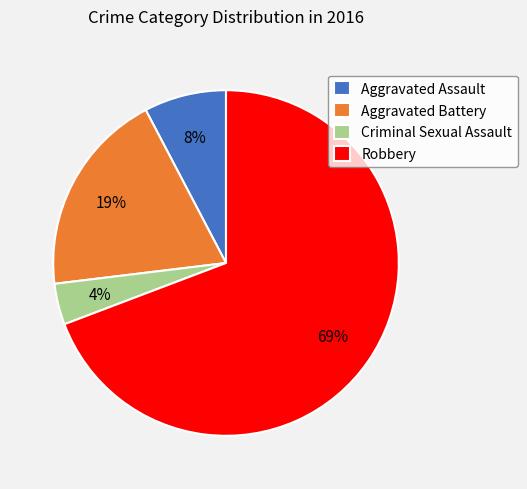

To the nearest percent, what portion does Robbery represent?

69%